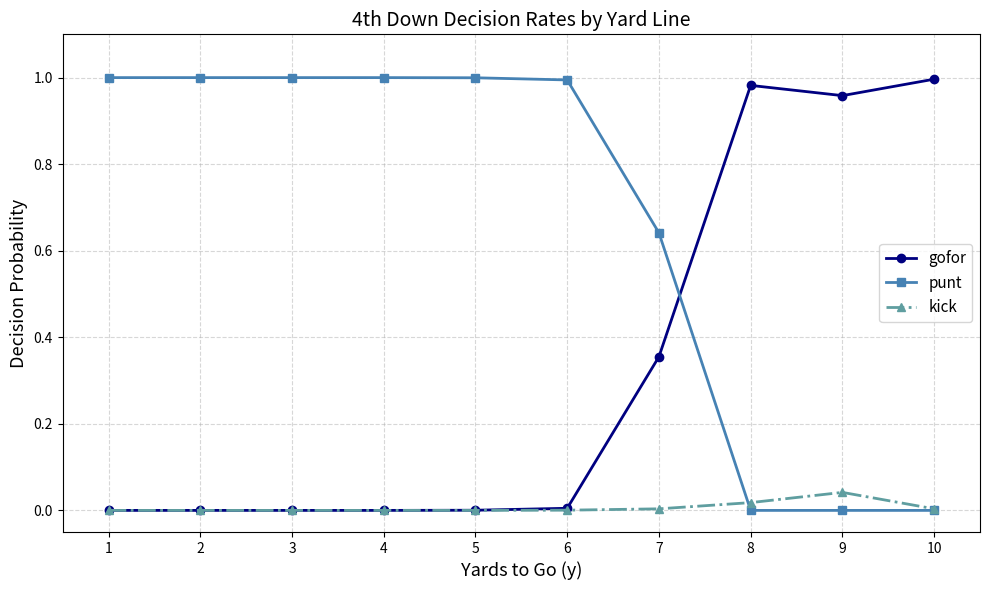

What are all the series names shown in the legend?

gofor, punt, kick